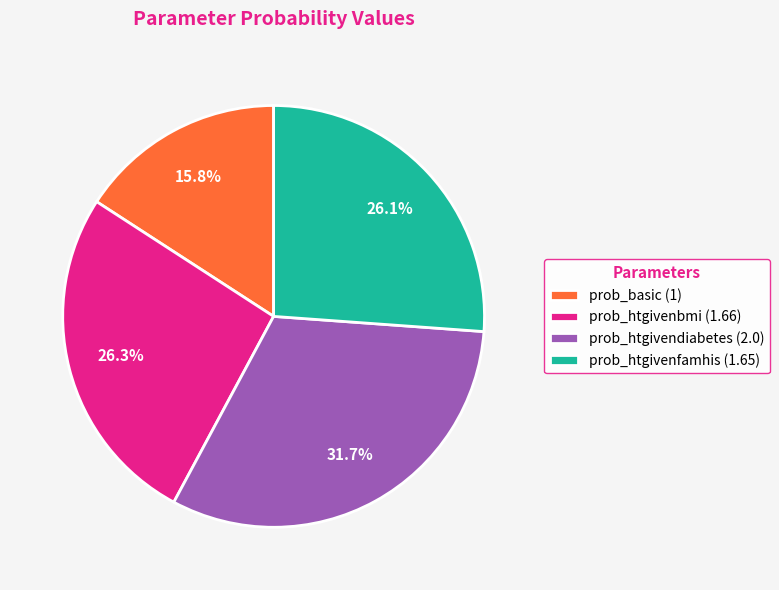

To the nearest percent, what is the combined percentage of prob_basic and prob_htgivenfamhis?

42%